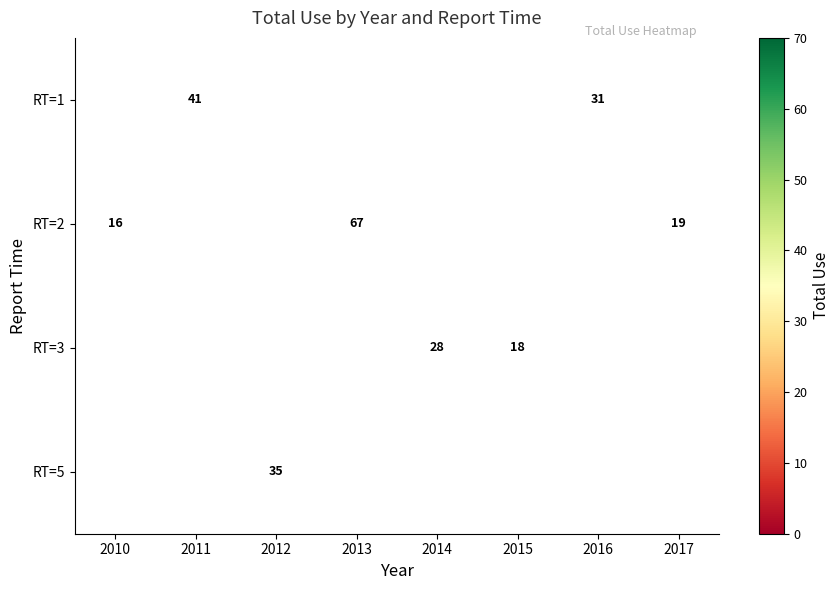

Is it true that RT=2 equals 67 at 2013?

True